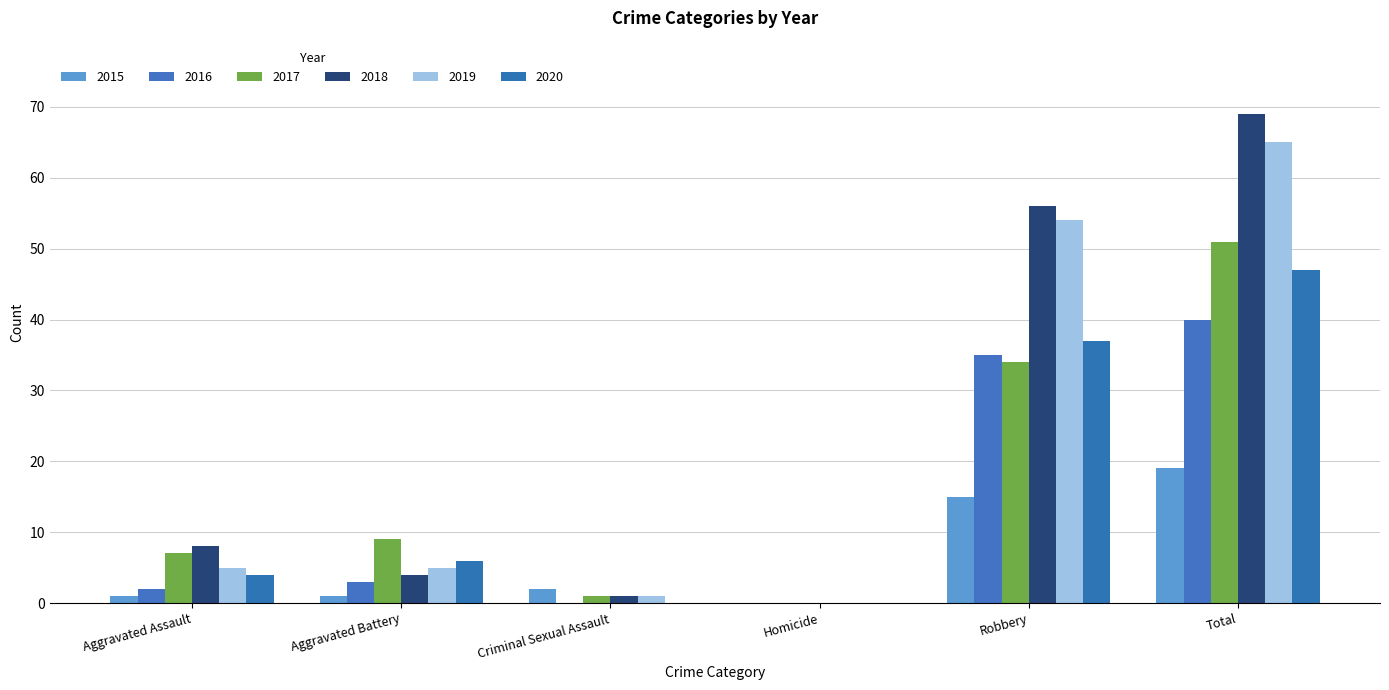

What is the difference between the highest and lowest values at Aggravated Assault?

7